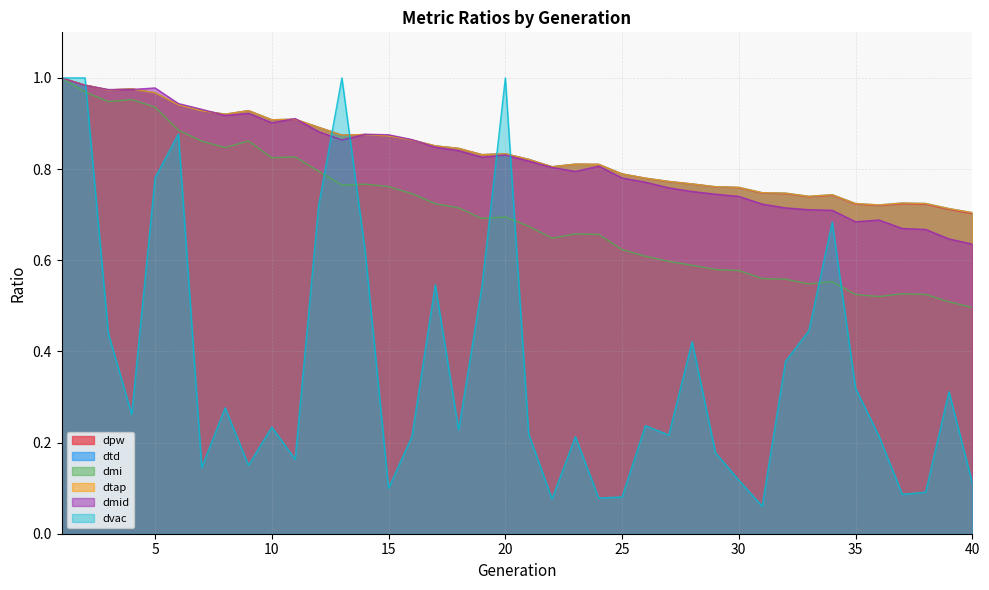

True or false: dvac has a value of 0.1 at 38.

True